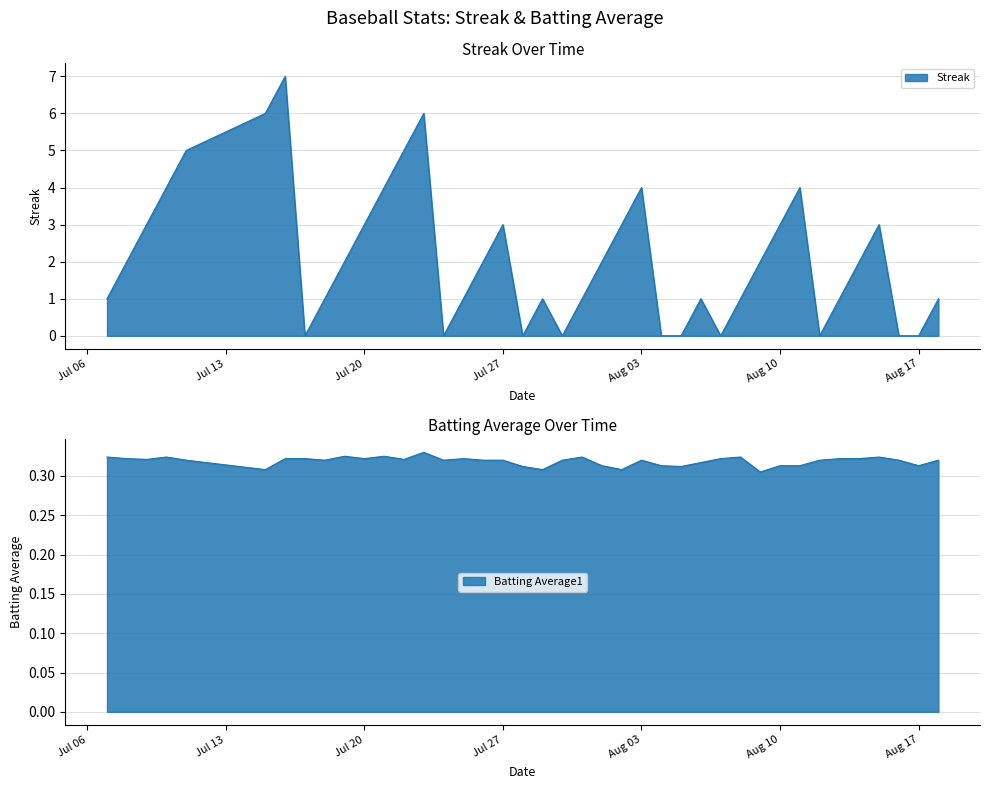

What value does the Streak series have at 2010-07-16?

7.0